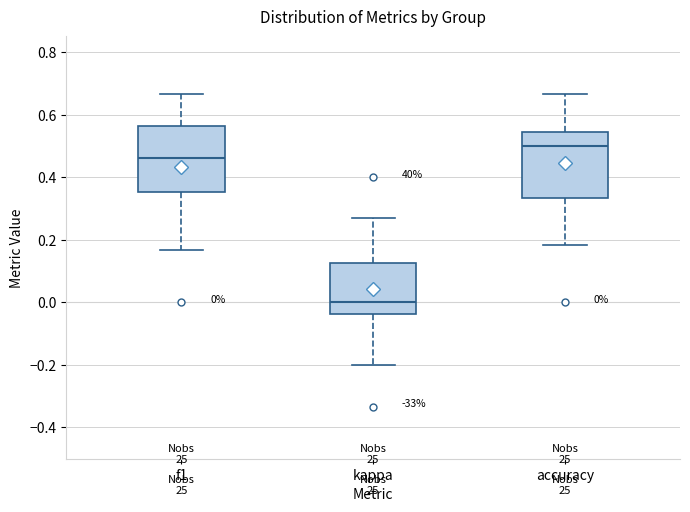

Which box's median line is the lowest?

kappa